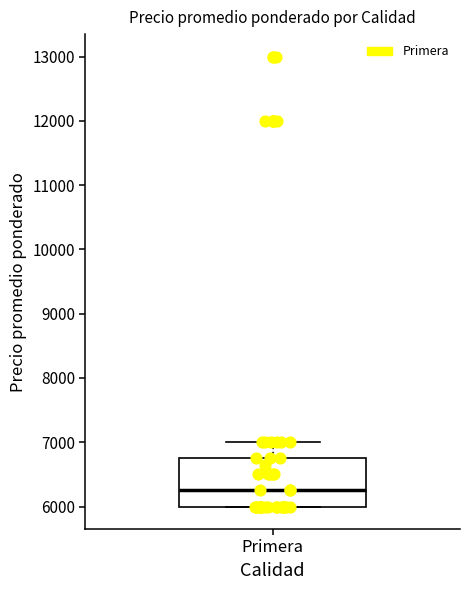

Read this box plot against the y-axis: the position of the median line, the range covered by the box, and the ends of both whiskers. The values are not printed on the chart, so give them approximately, as read against the axis.

median 6300, box 6000 to 6800, whiskers 6000 to 7000